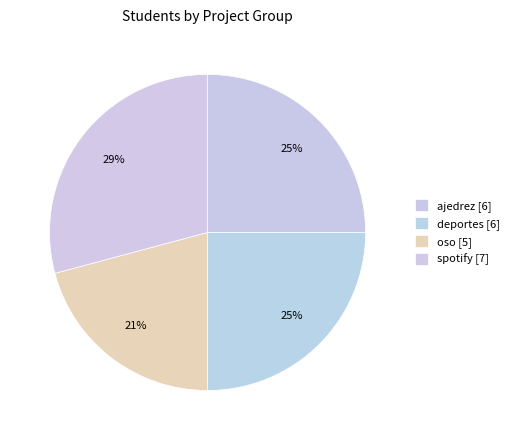

Combined, do oso and deportes account for over 50%?

No